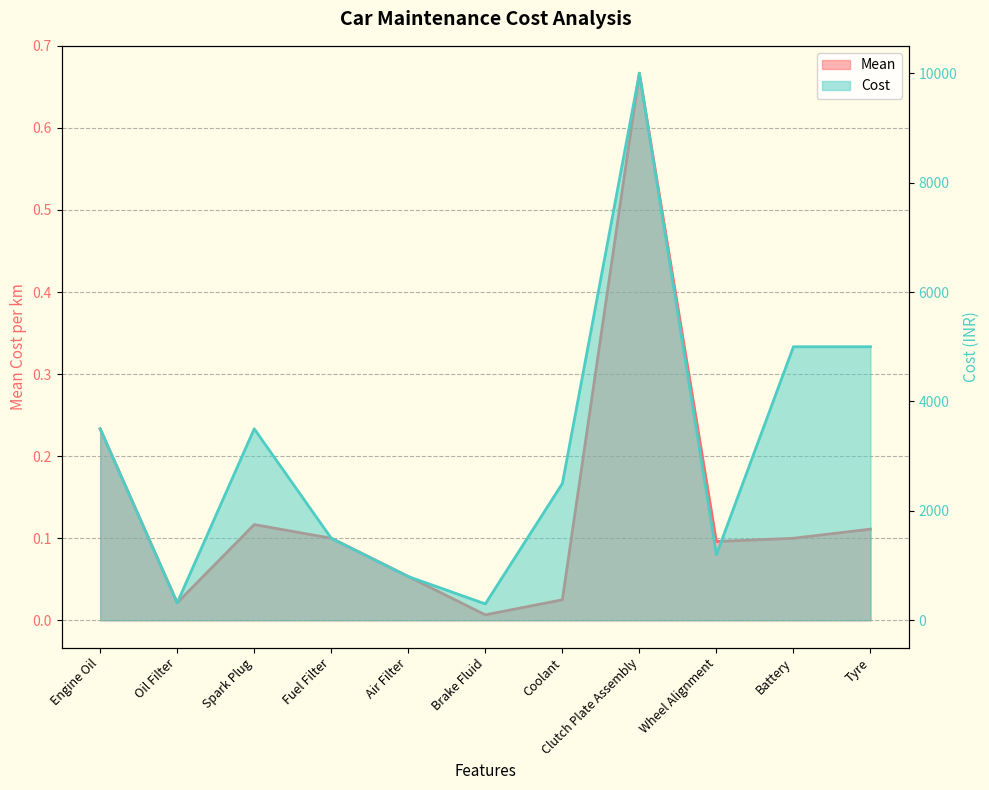

What is the total value across all series at Air Filter?

800.1